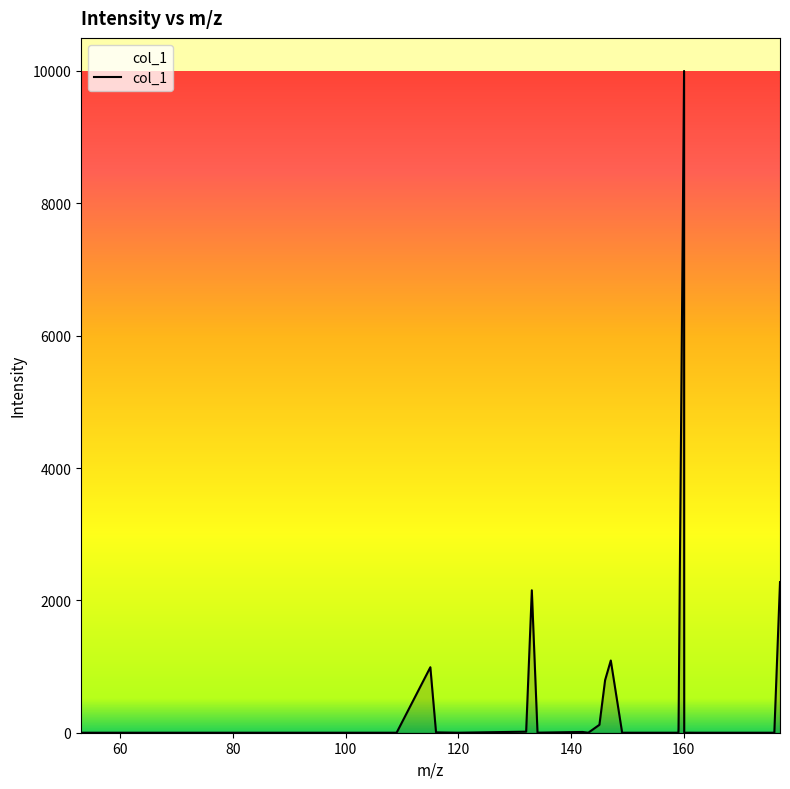

What is the average value?

547.7